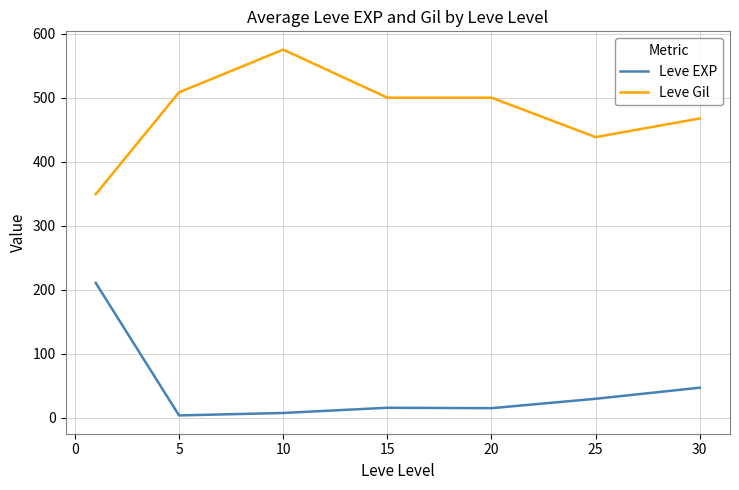

True or false: Leve Gil and Leve EXP cross at least once.

False